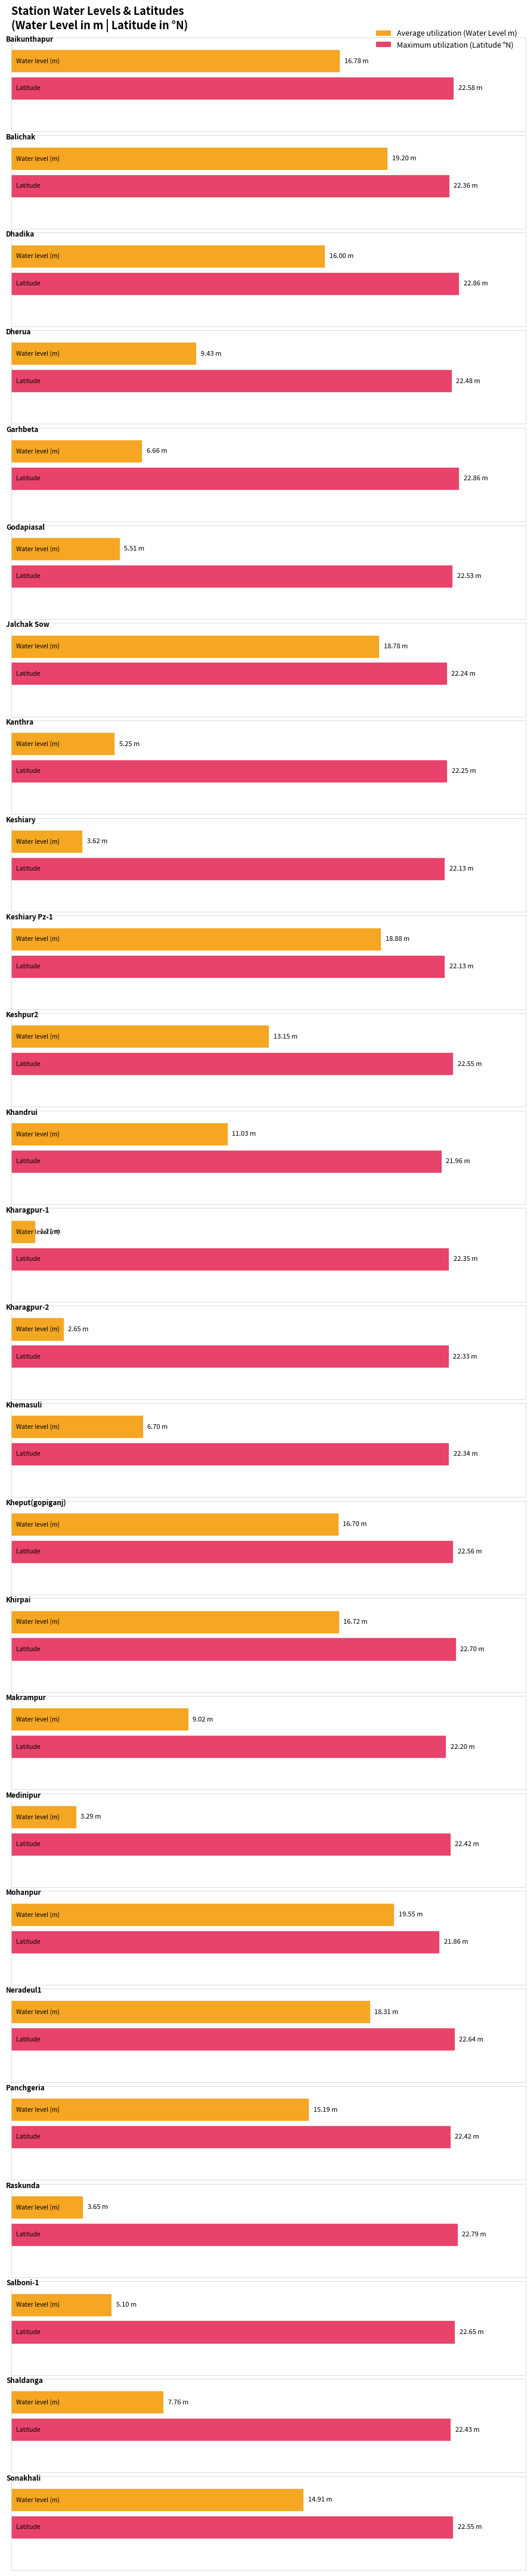

What is the greatest value displayed?

22.9